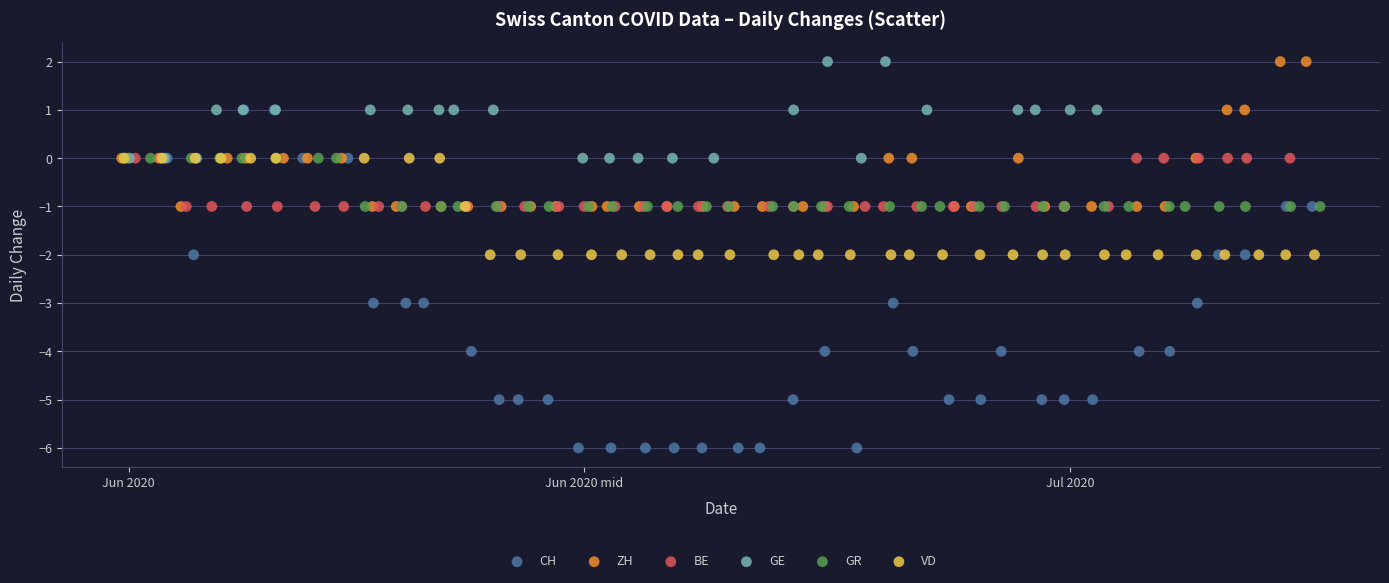

Which series reaches the minimum Y coordinate?

CH